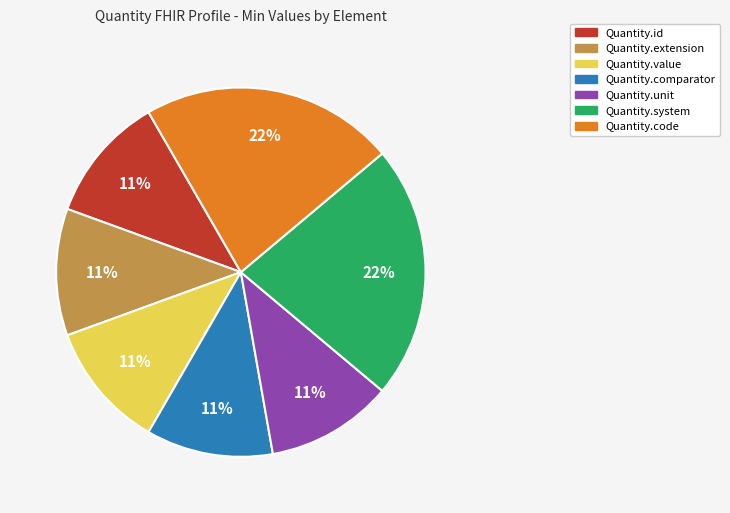

How many segments does this pie chart have?

7